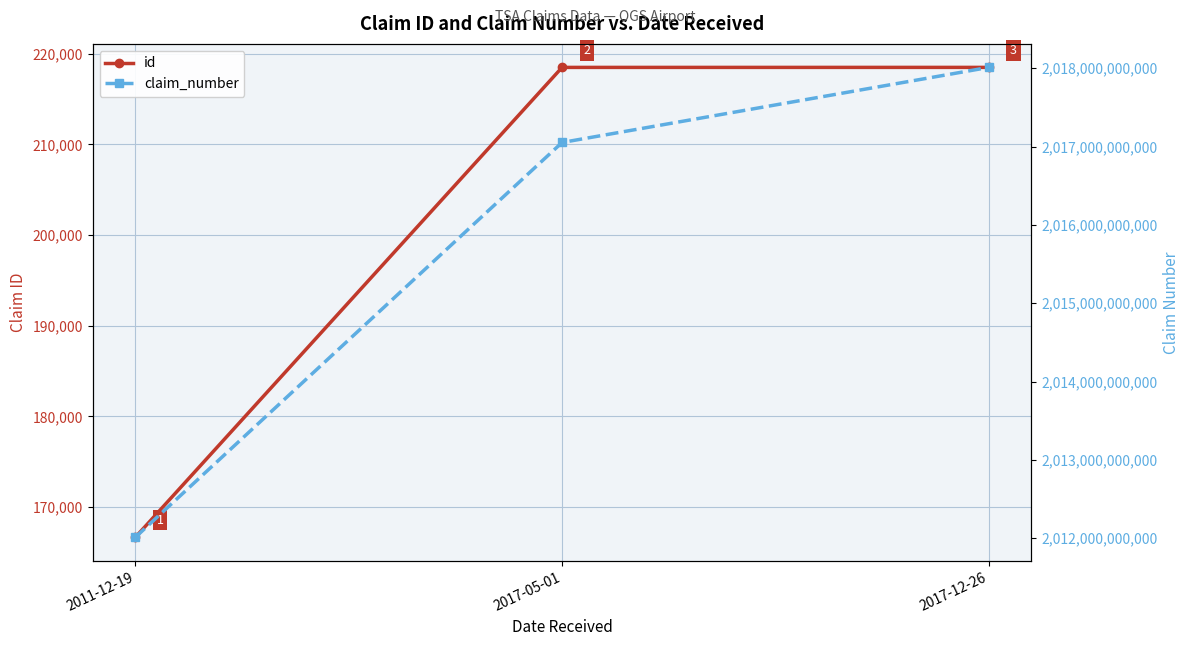

What is the maximum value shown in the chart?

2018010546550